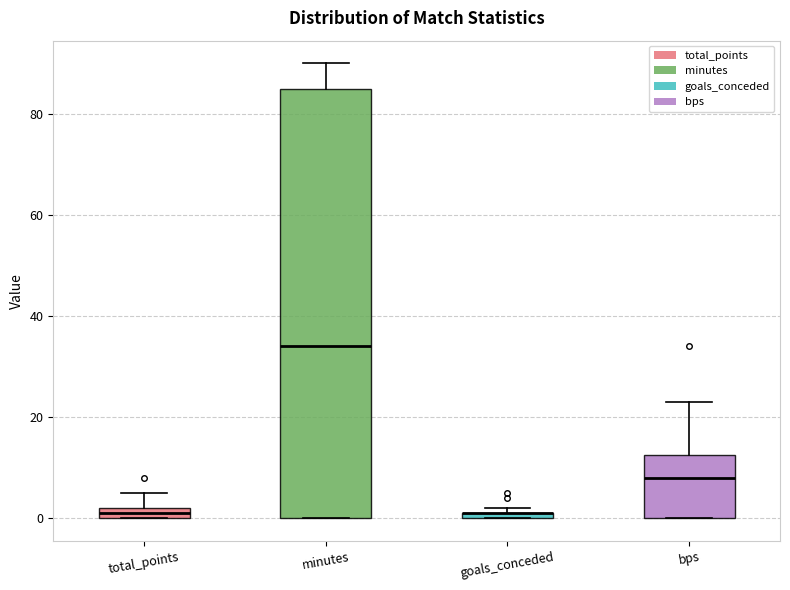

Comparing the boxes themselves (not the whiskers), which one is the tallest?

minutes